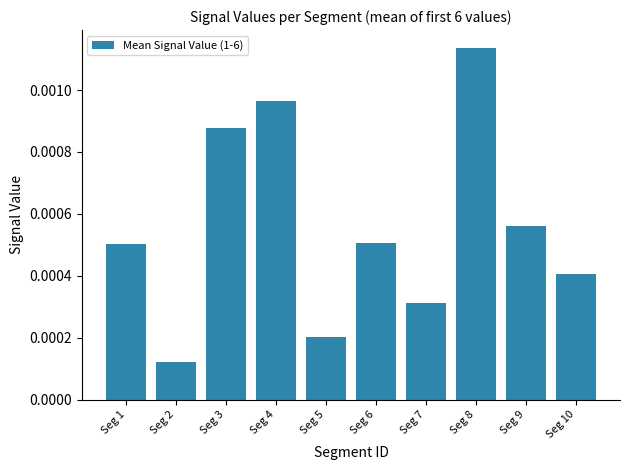

Are the bars grouped side by side (vs. stacked)?

No